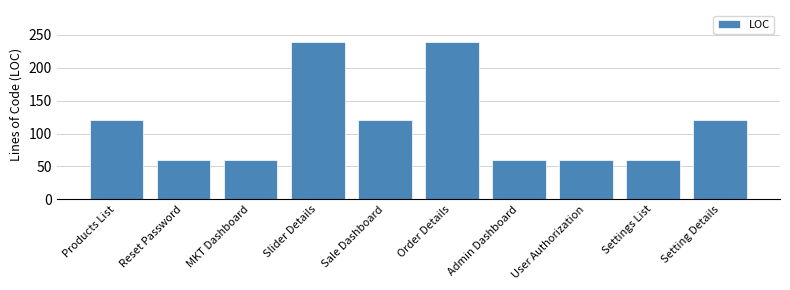

What is the sum of all values?

1140